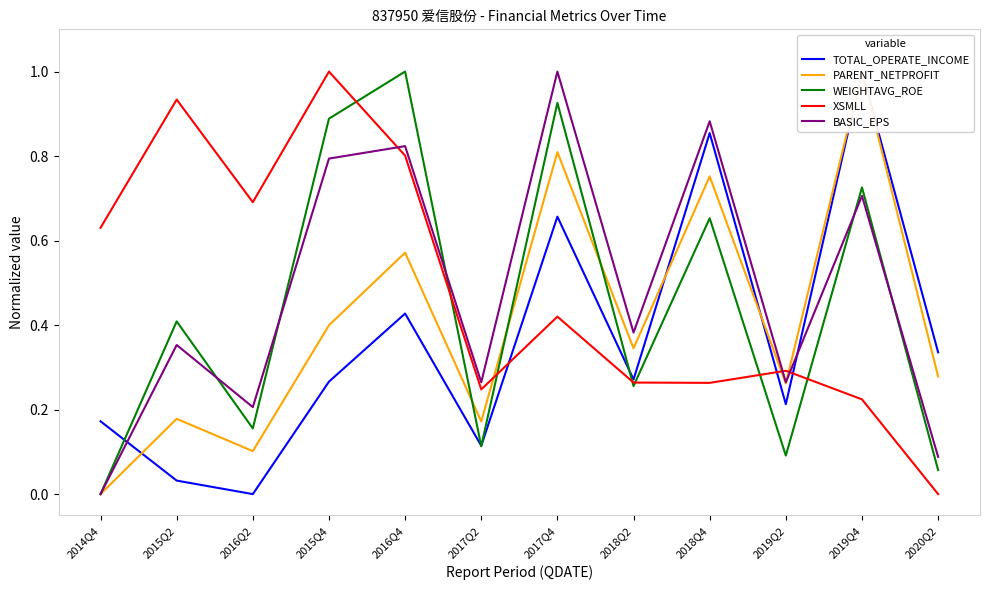

At how many categories does at least one series exceed 0?

12